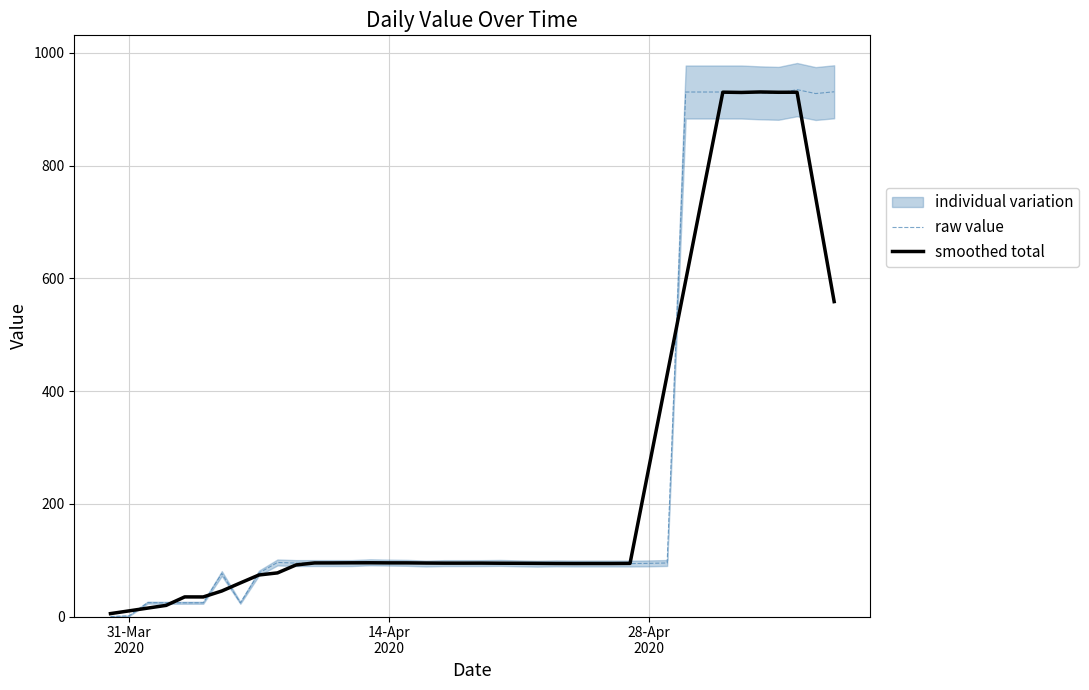

Reading left to right, list all the values displayed in this chart.

raw value: 0.0	1.2	24.6	24.3	24.4	24.4	76.3	24.3	77.1	96.0	94.8	94.8	94.8	94.8	96.2	95.7	95.2	94.0	94.8	94.8	94.8	95.1	94.4	93.7	94.3	94.1	94.1	94.1	94.0	94.3	95.0	930.6	930.6	930.6	930.6	929.2	928.3	934.9	927.9	931.0
smoothed total: 5.2	10.0	14.9	19.8	34.8	34.7	45.3	59.6	73.7	77.4	91.5	95.1	95.1	95.3	95.4	95.2	95.2	94.9	94.7	94.7	94.8	94.6	94.5	94.3	94.1	94.1	94.1	94.1	94.3	261.6	428.9	596.3	763.5	930.4	929.9	930.7	930.2	930.3	744.4	558.8